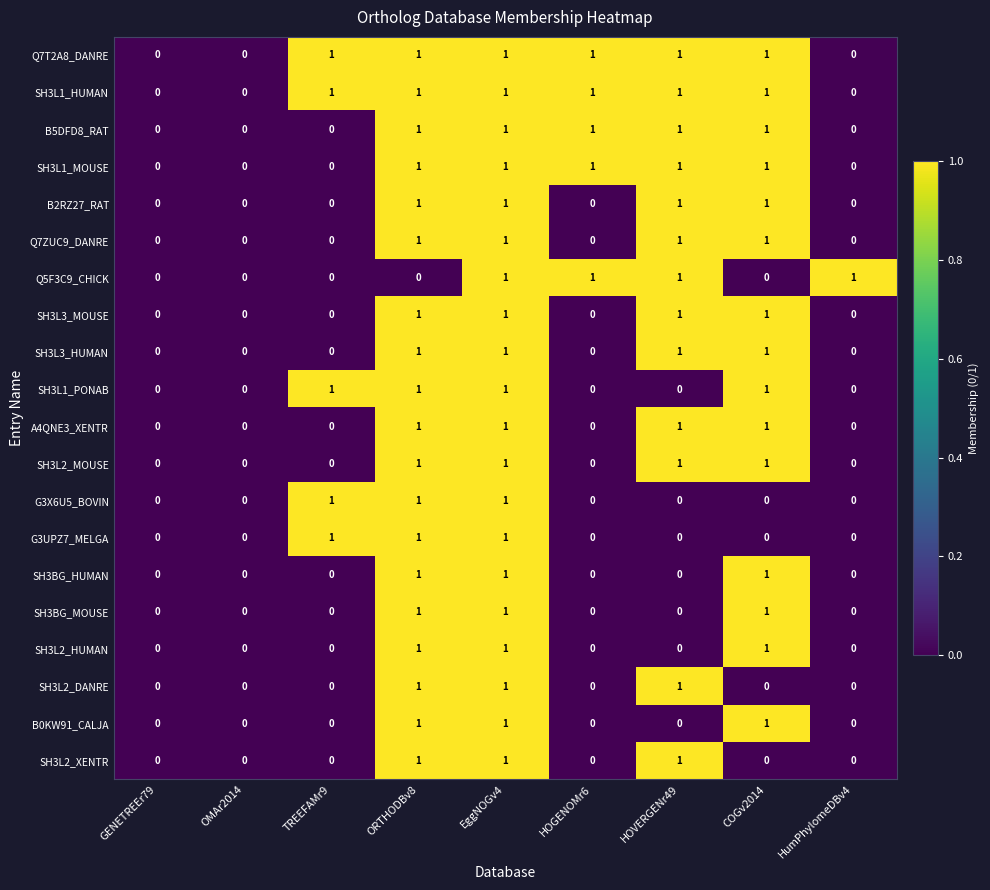

How many data points does each series have?

9